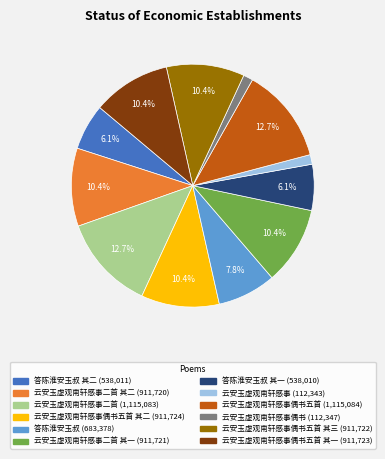

Is there any slice that represents more than half of the pie?

No